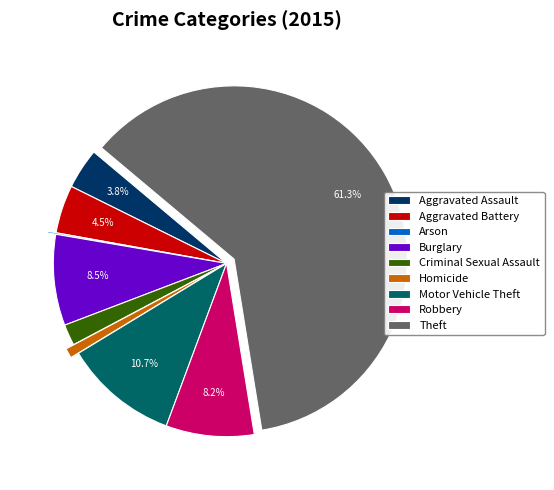

Does Theft account for over 50% of the chart?

Yes